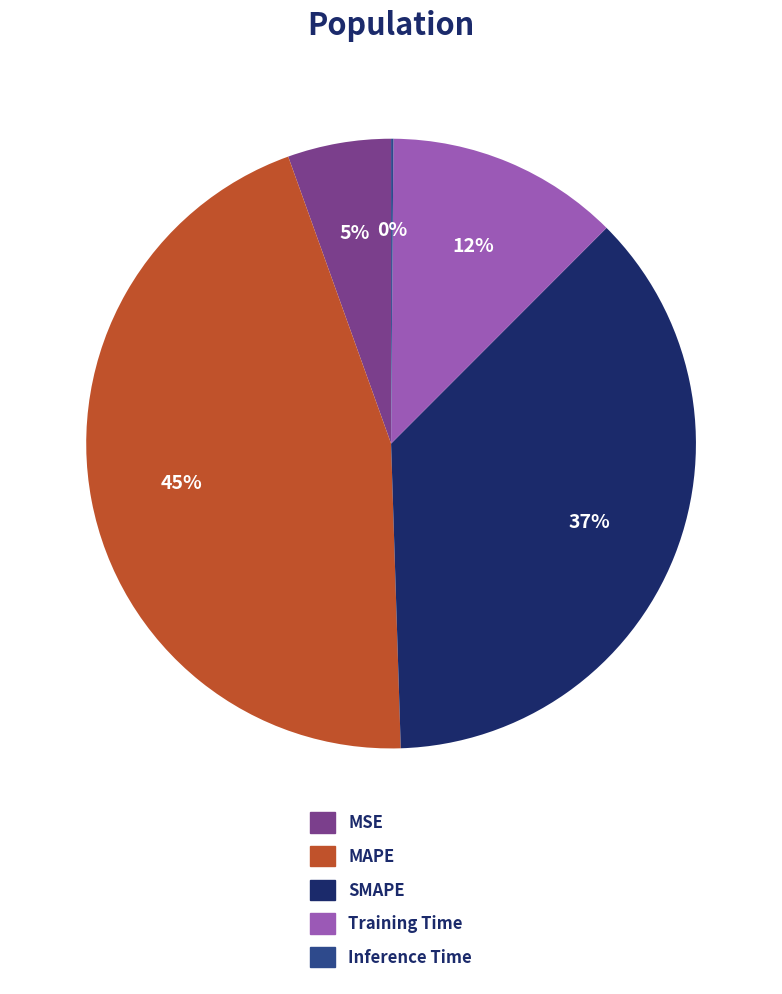

What is the largest slice in the pie chart?

MAPE